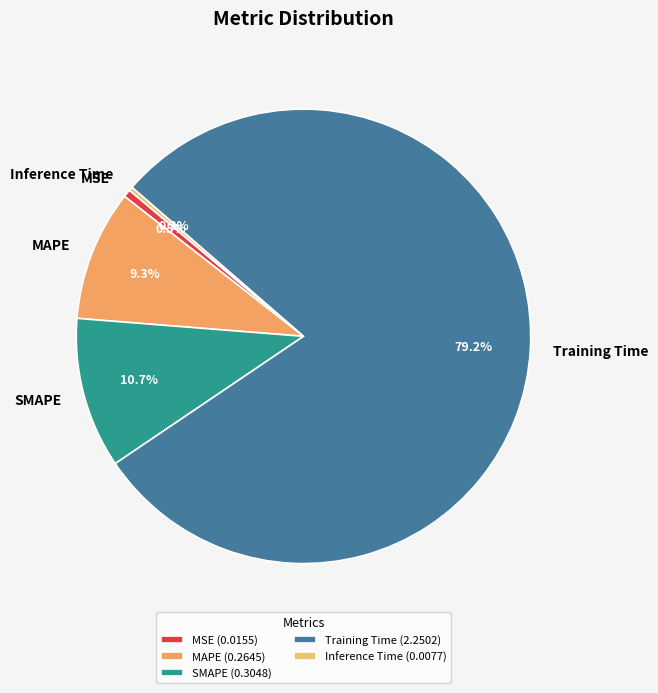

What portion of the pie excludes Training Time?

20.8%